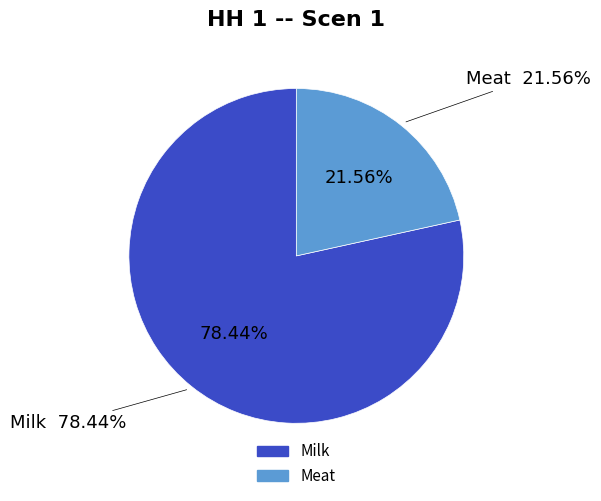

To the nearest percent, what portion does Meat represent?

22%